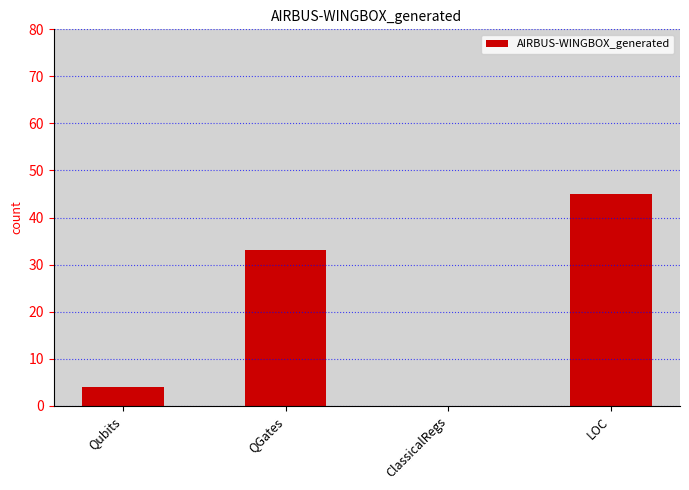

What is the sum of all values?

82